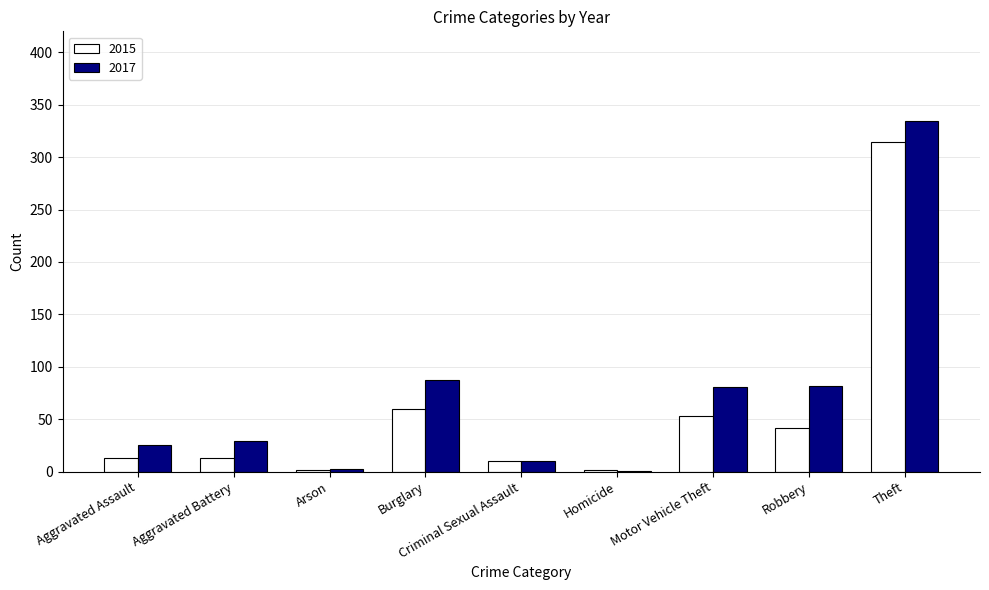

What is the sum of the 2017 values at Arson and Theft?

337